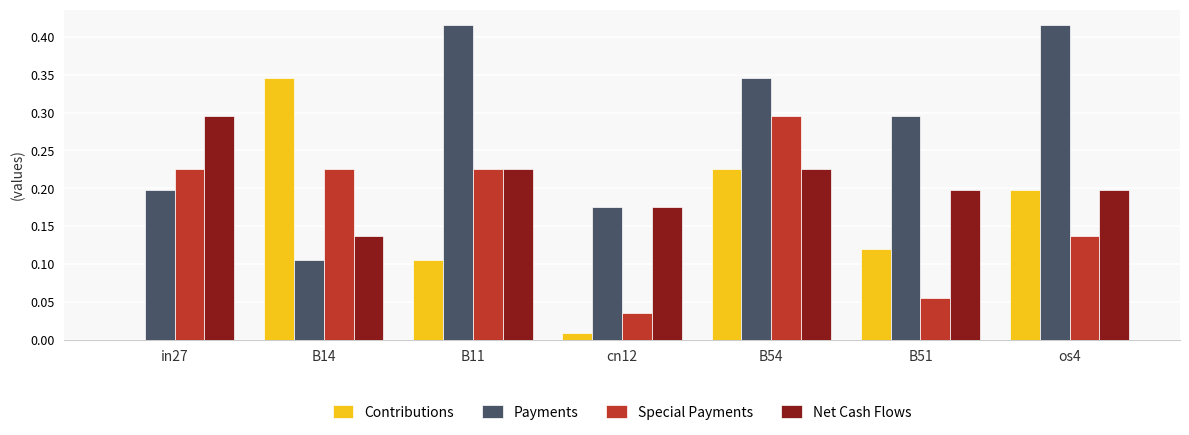

True or false: Contributions has a value of 0.1 at B14.

False